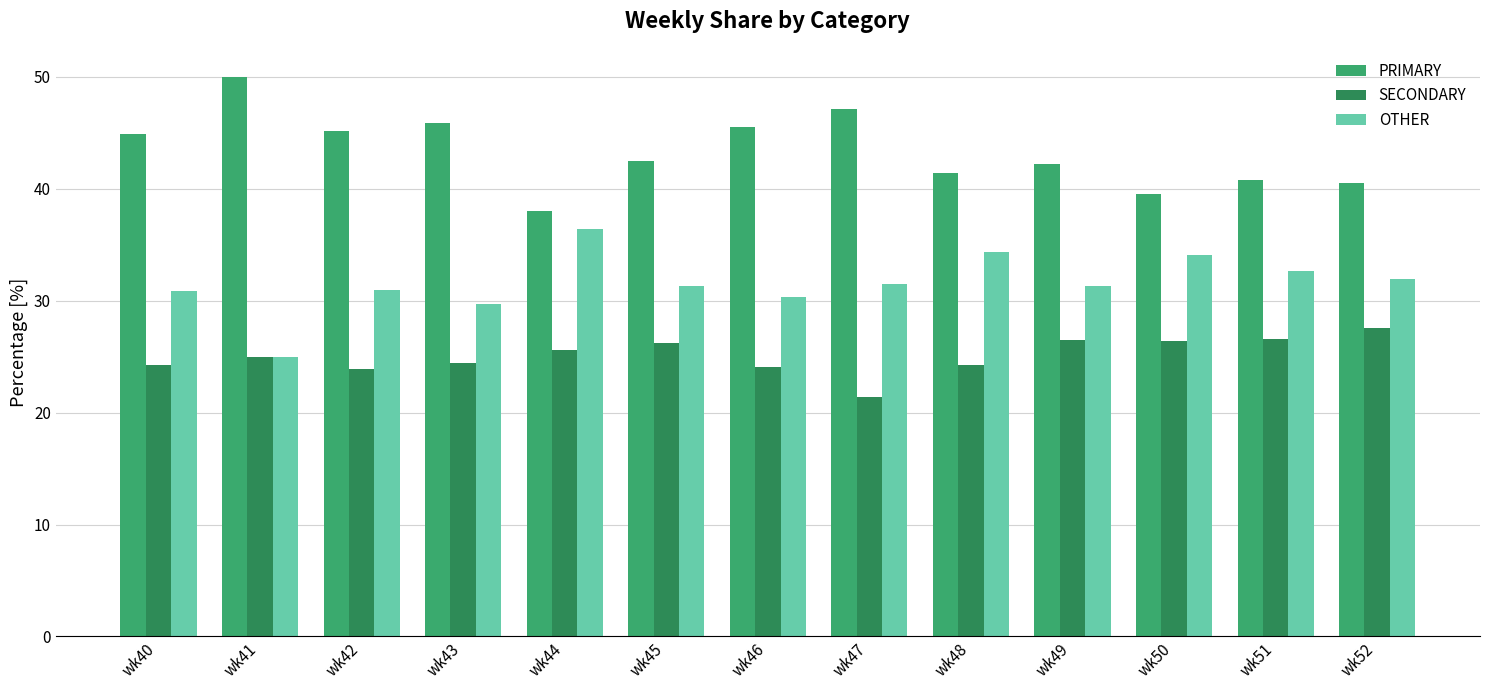

How many categories are shown in the chart?

13